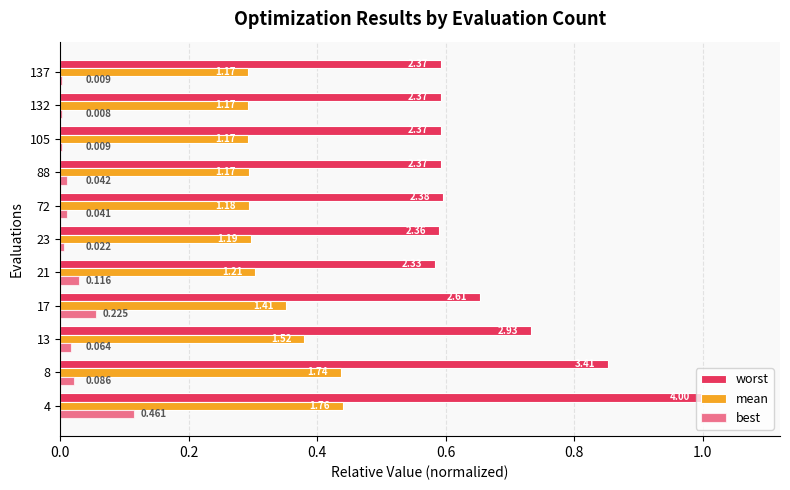

Rank the series by their maximum value, from lowest to highest.

best, mean, worst